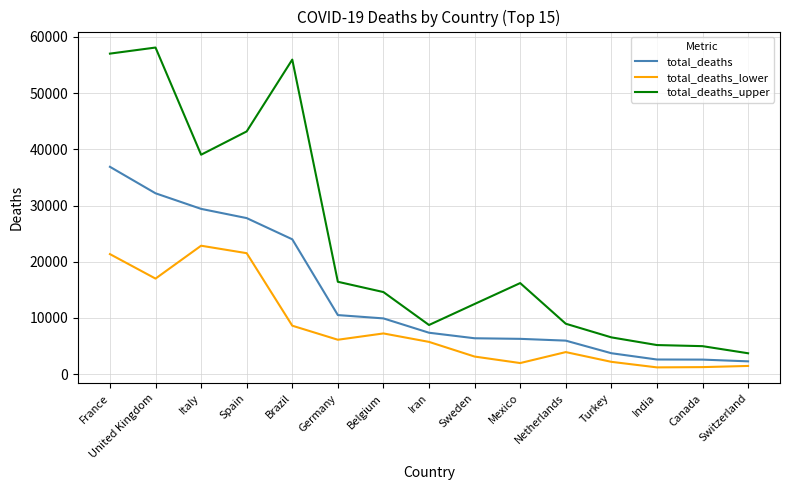

What is the smallest value displayed?

1217